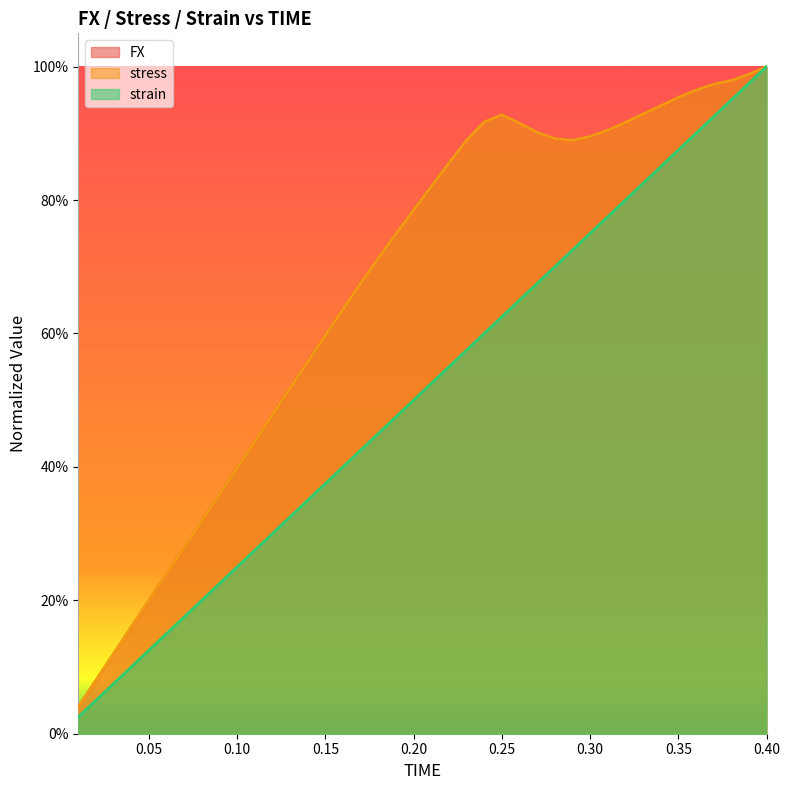

How many data points does each series have?

40